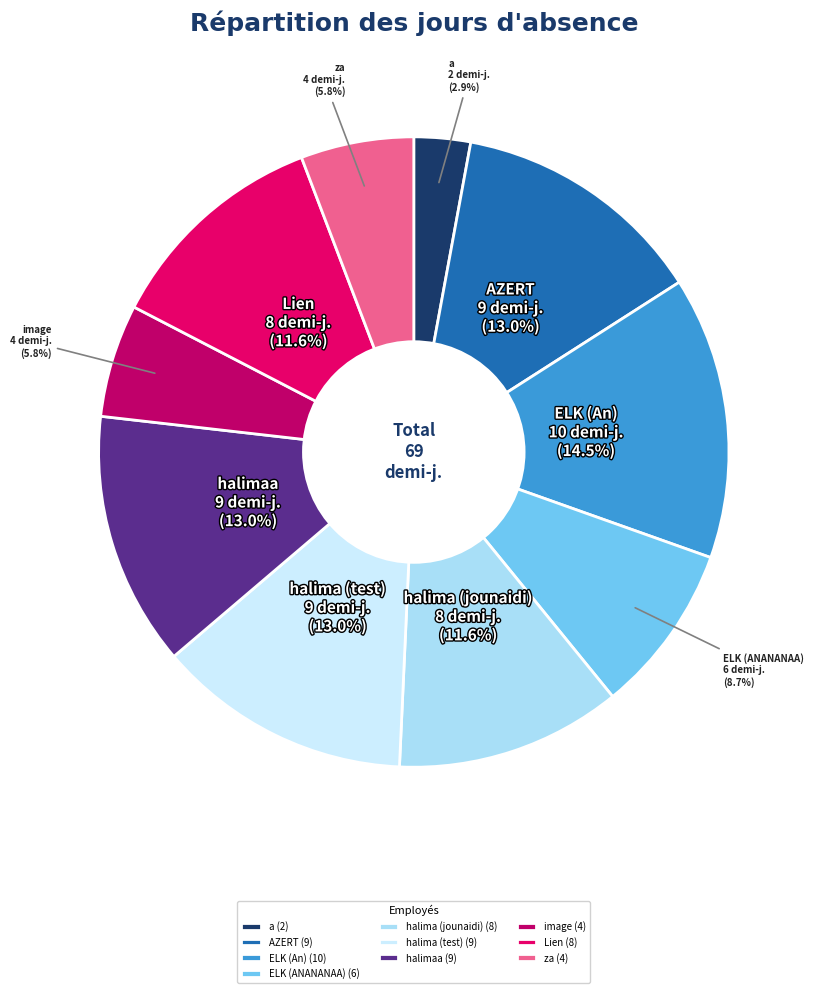

Is halima (jounaidi) the majority of the pie?

No